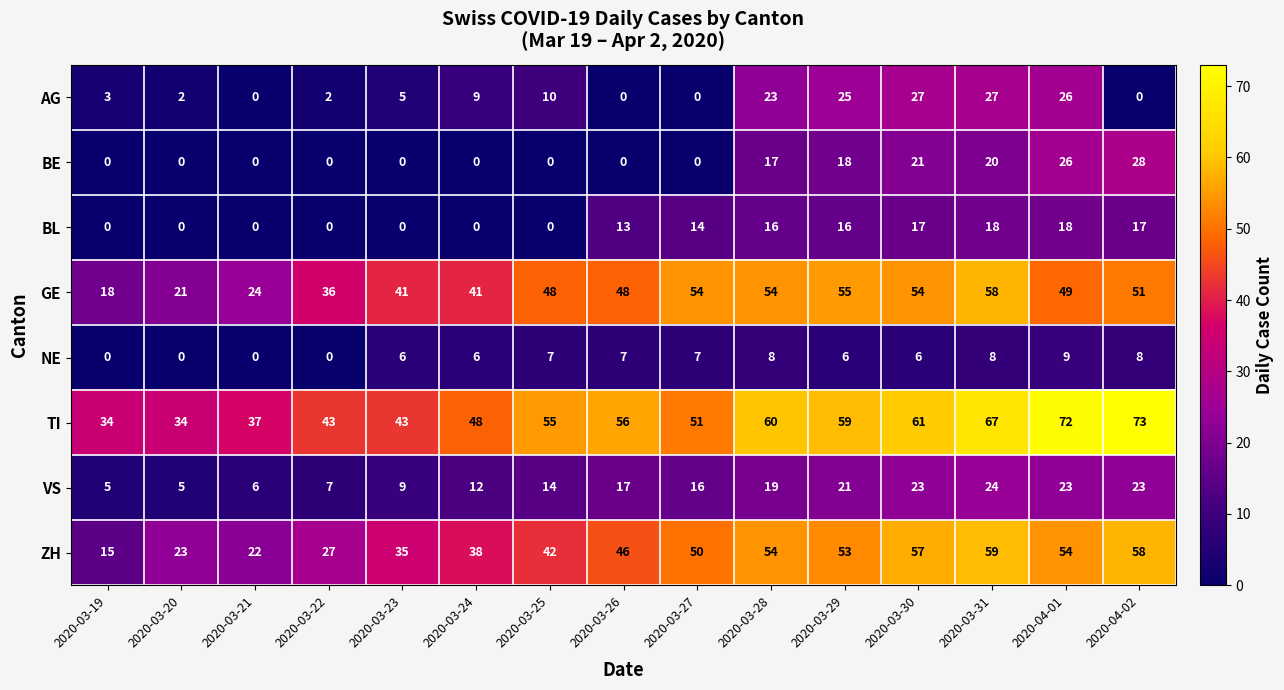

Which series has the largest total across all categories?

TI